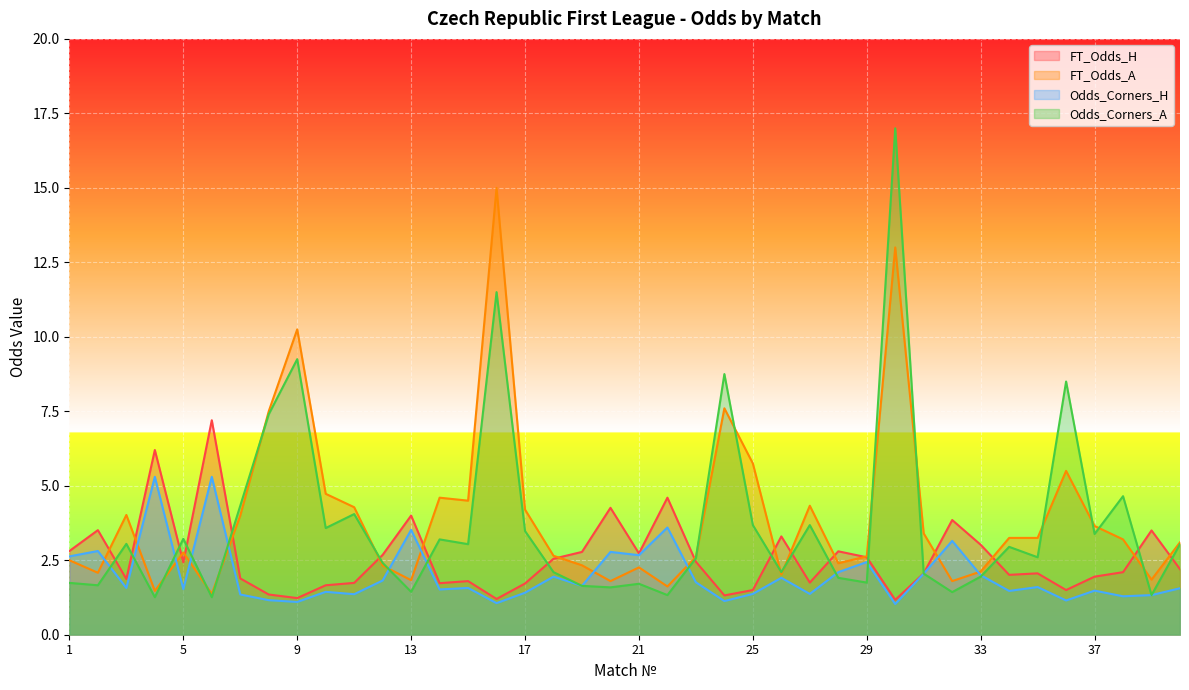

What is the maximum value shown in the chart?

17.0